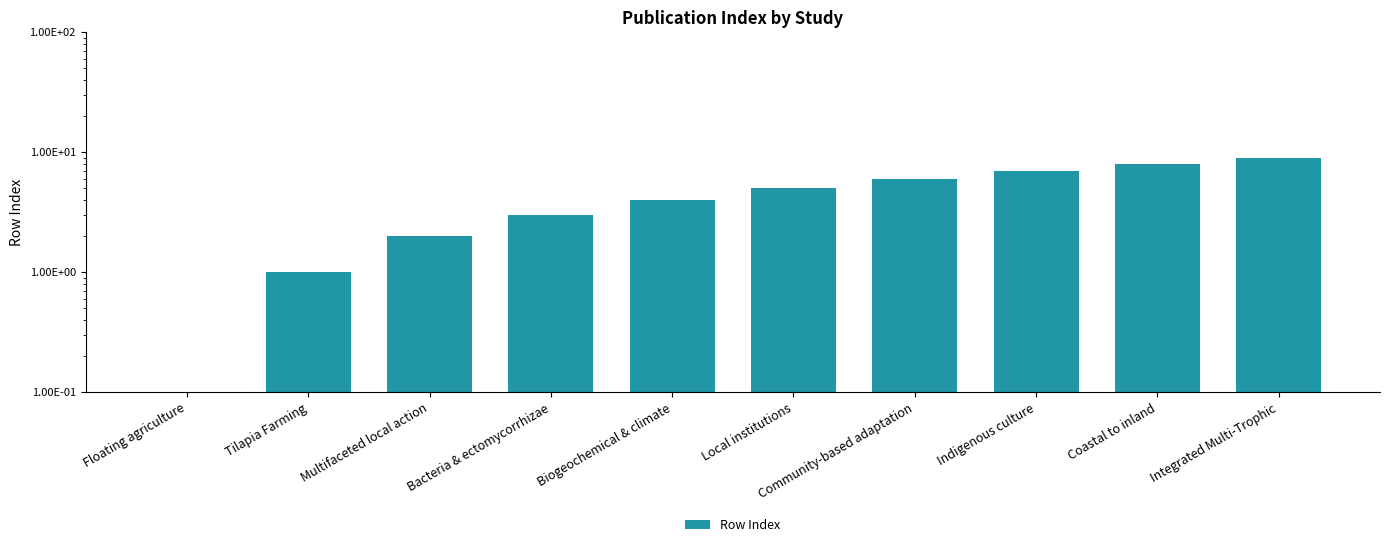

Count the values in the range 2 to 7.

6